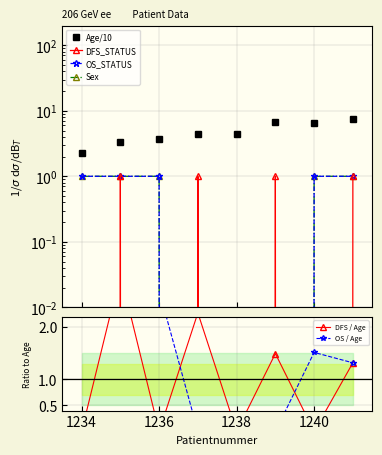

Which series has the widest spread of values?

Age/10